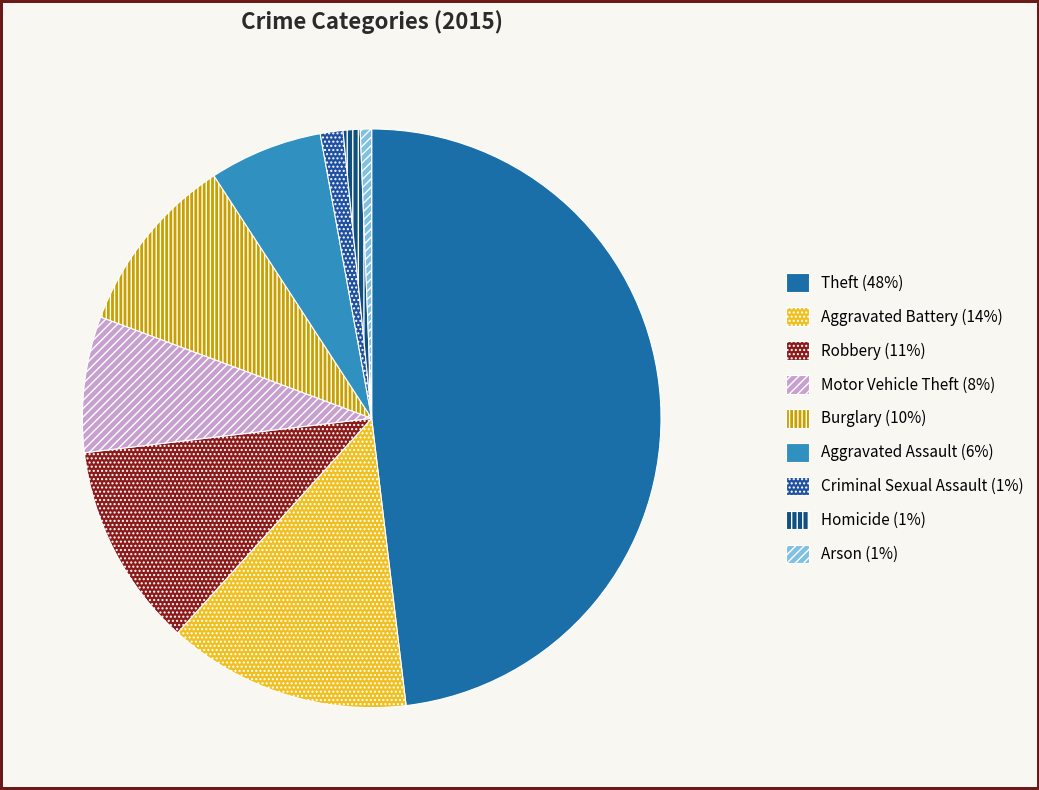

What is the largest slice in the pie chart?

Theft